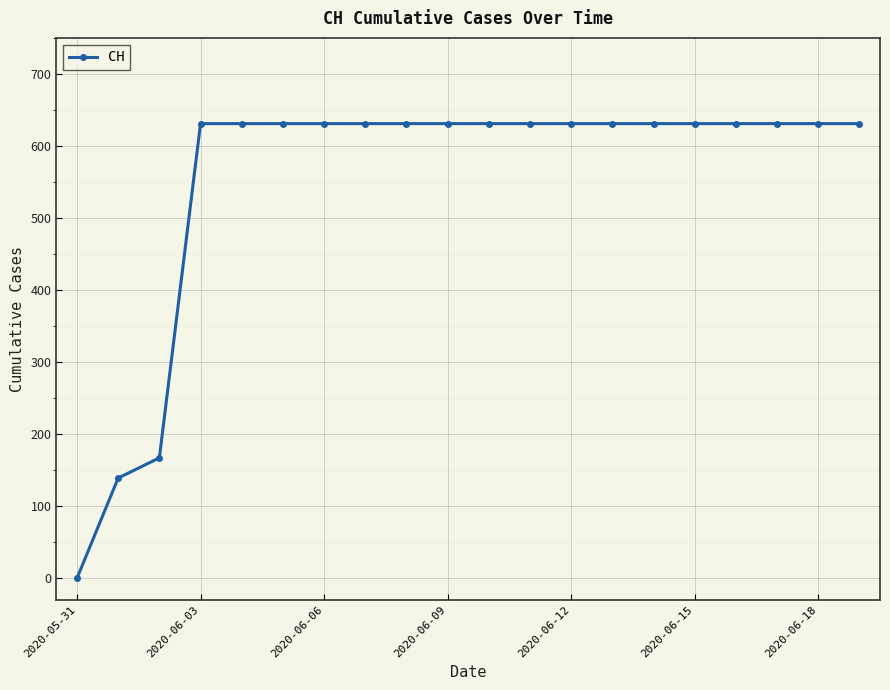

What is the greatest value displayed?

631